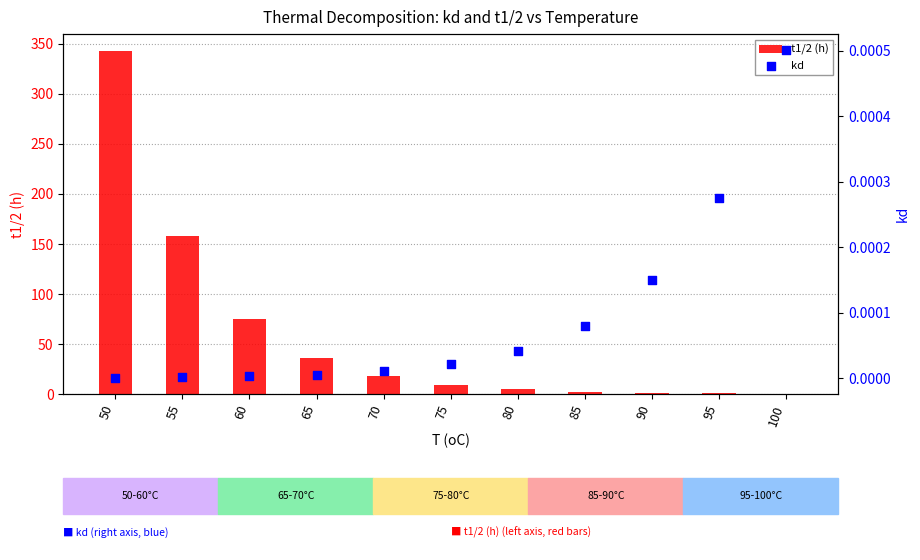

Is the value of t1/2 (h) at 100 greater than the value of kd at 75?

Yes